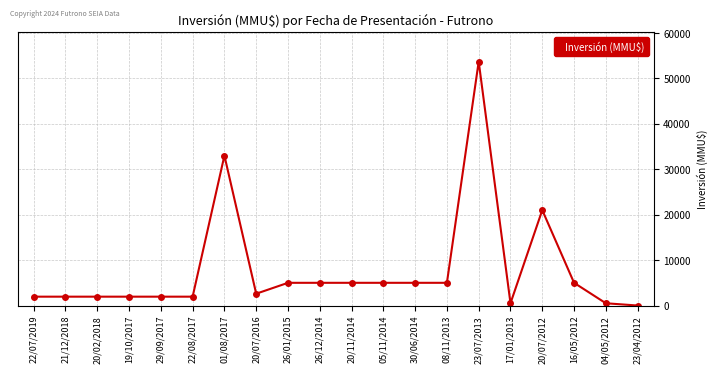

Is it true that the value at 26/01/2015 is 5000?

True